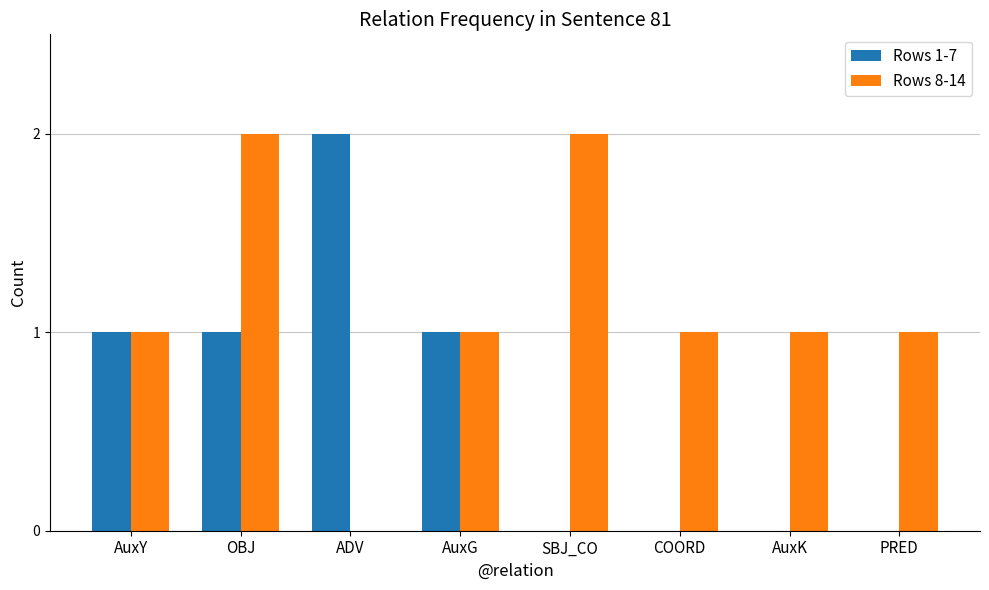

Which series changed the most between SBJ_CO and COORD?

Rows 8-14